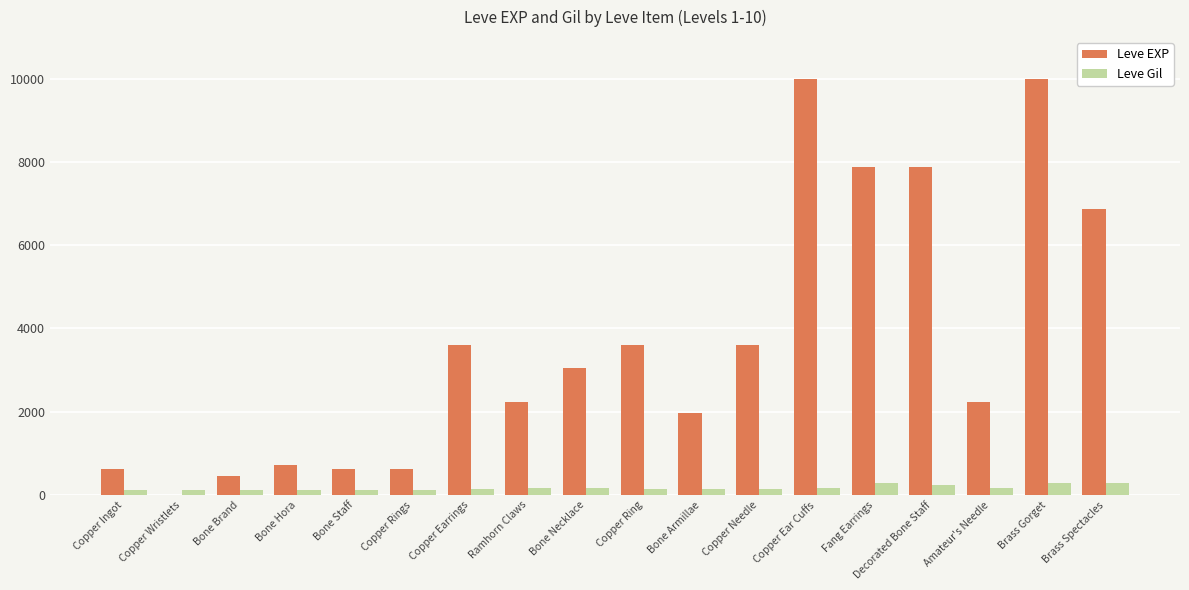

What is the total value across all series at Brass Gorget?

10283